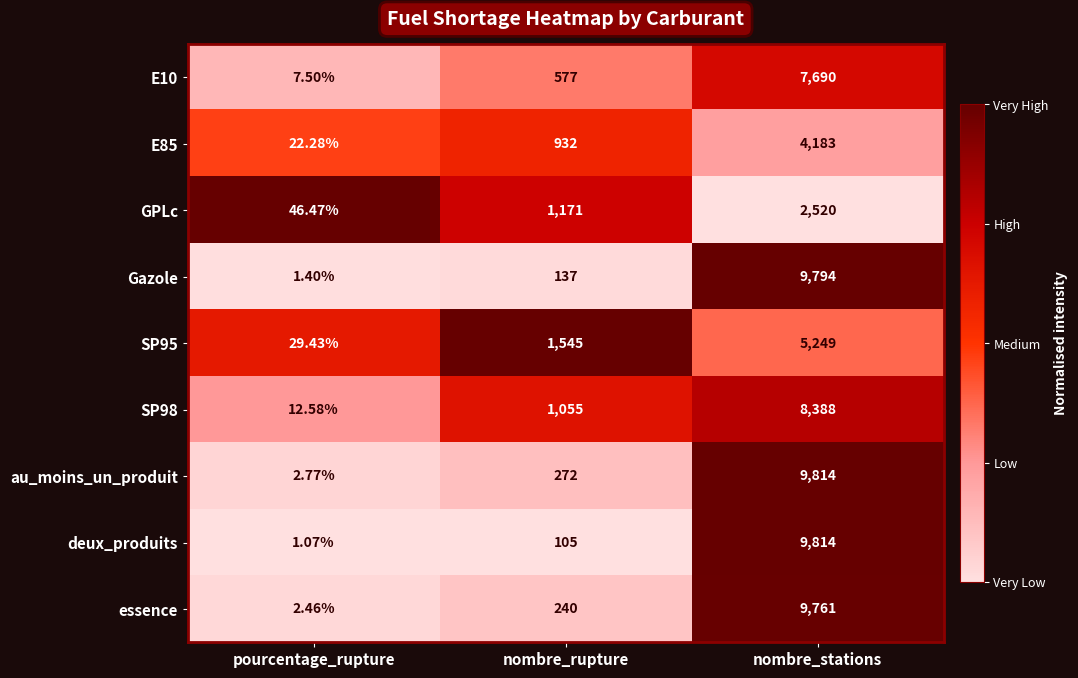

Which series has the widest spread of values?

deux_produits